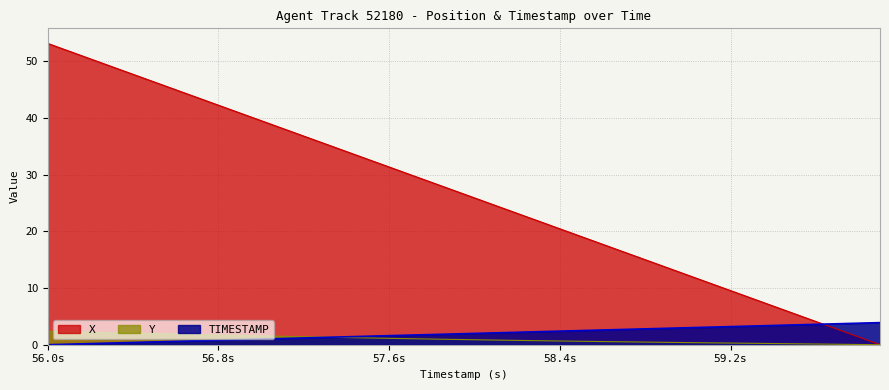

Where is Y nearest to the value 1?

57.8